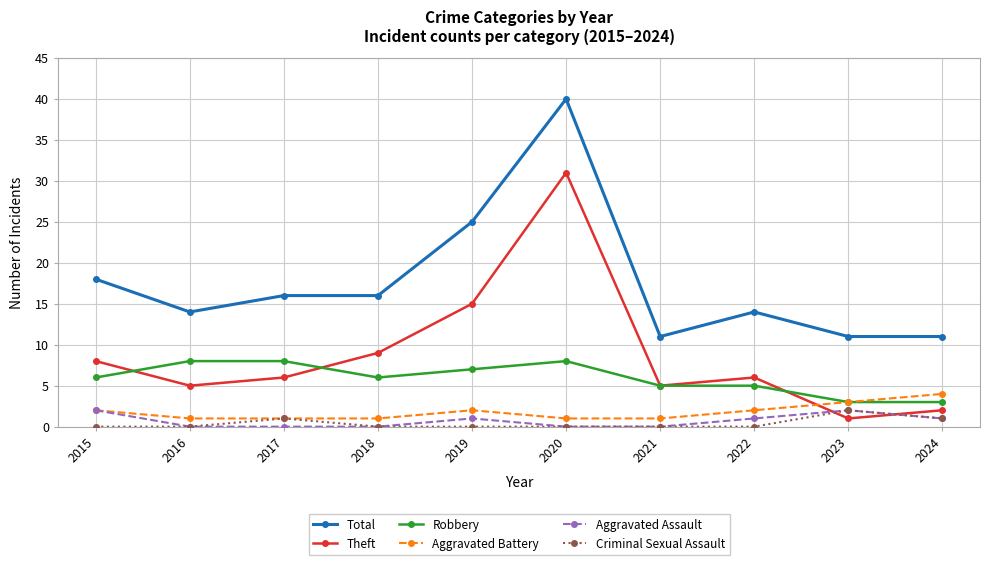

In Aggravated Assault, how many points are higher than both neighbors (excluding endpoints)?

2